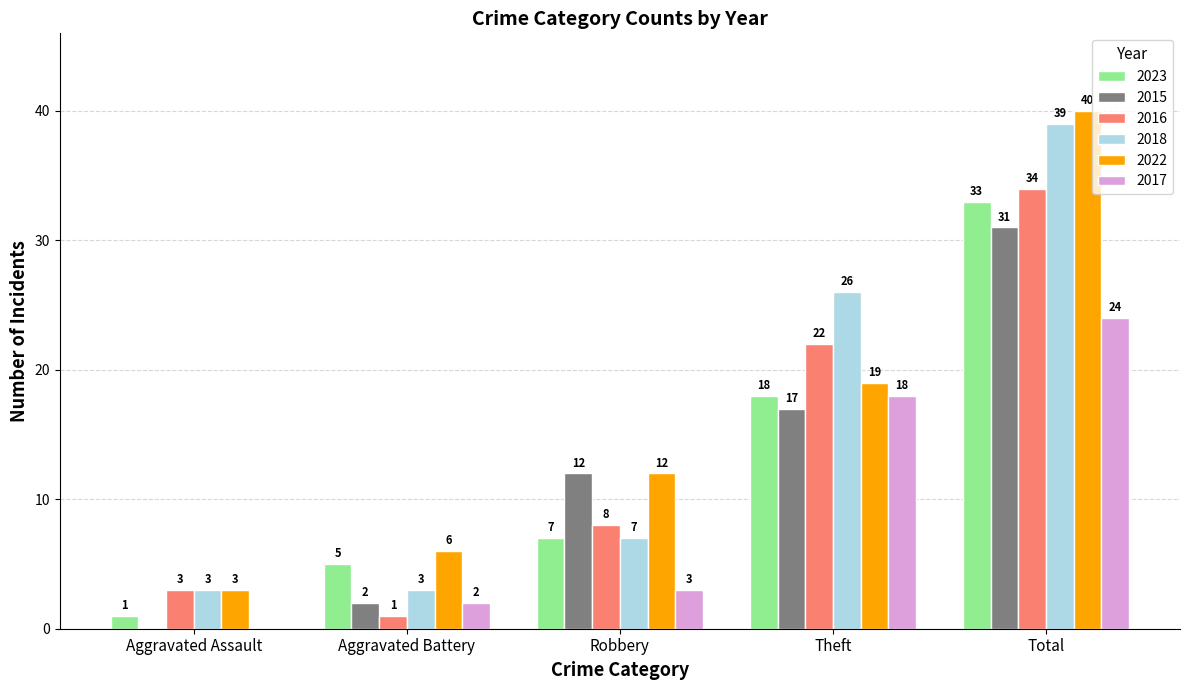

Which series has the largest total across all categories?

2022